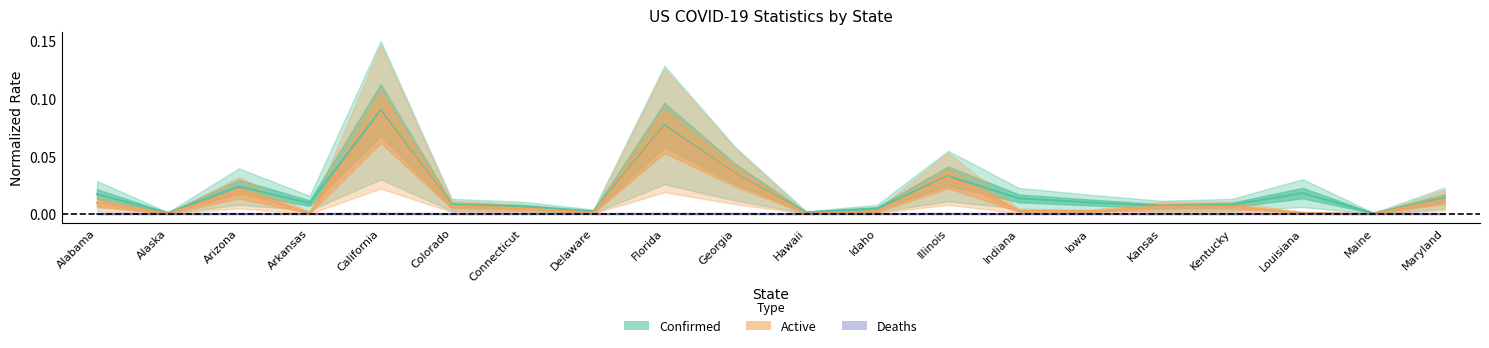

List the series in order of their overall mean, highest first.

Confirmed, Active, Deaths